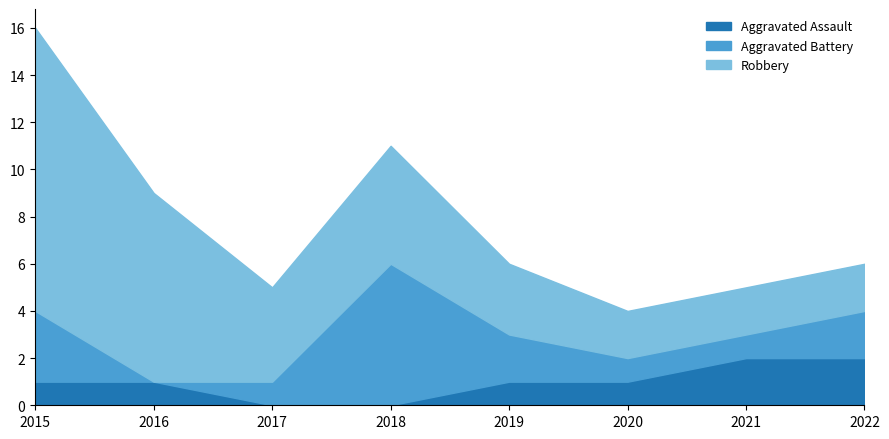

True or false: Aggravated Assault has a value of 2 at 2021.

True